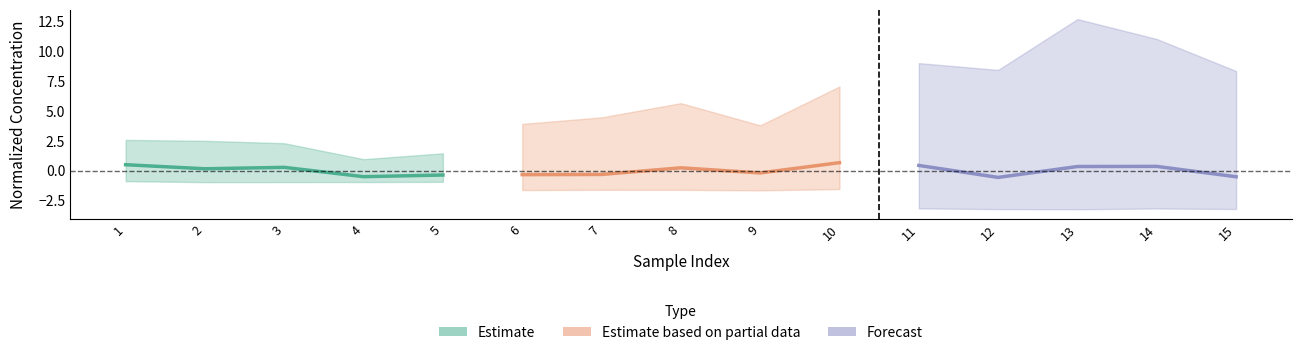

Count the Forecast values in the range 0 to 1.

3